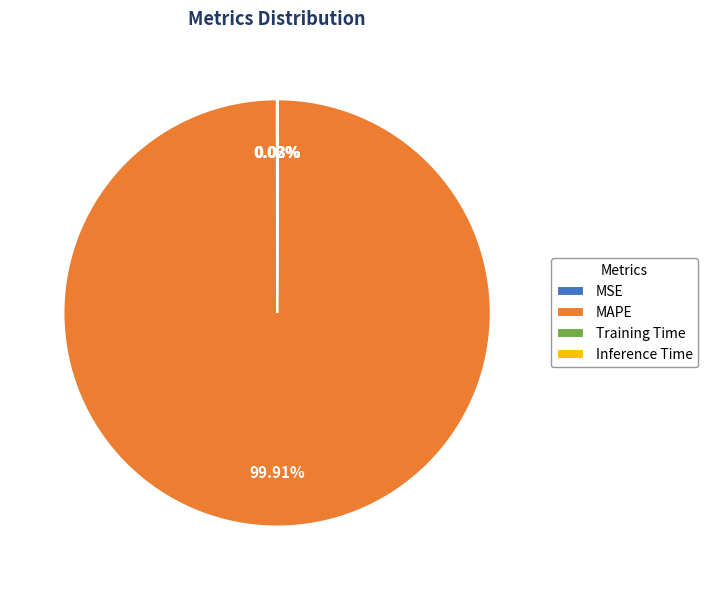

Which slice is the largest?

MAPE